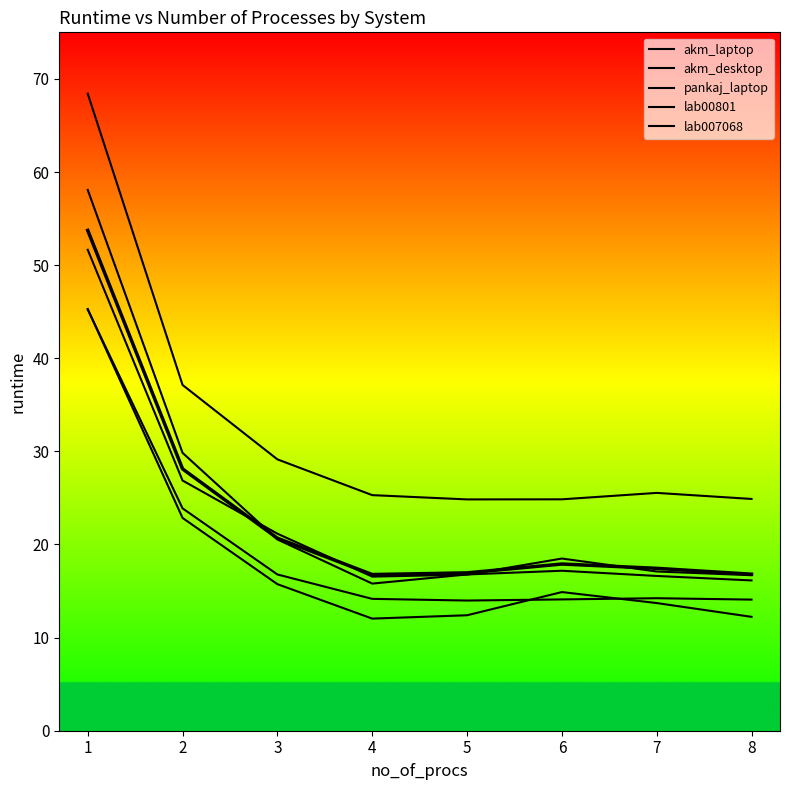

The akm_desktop series shows 9.8 at 4. True or false?

False